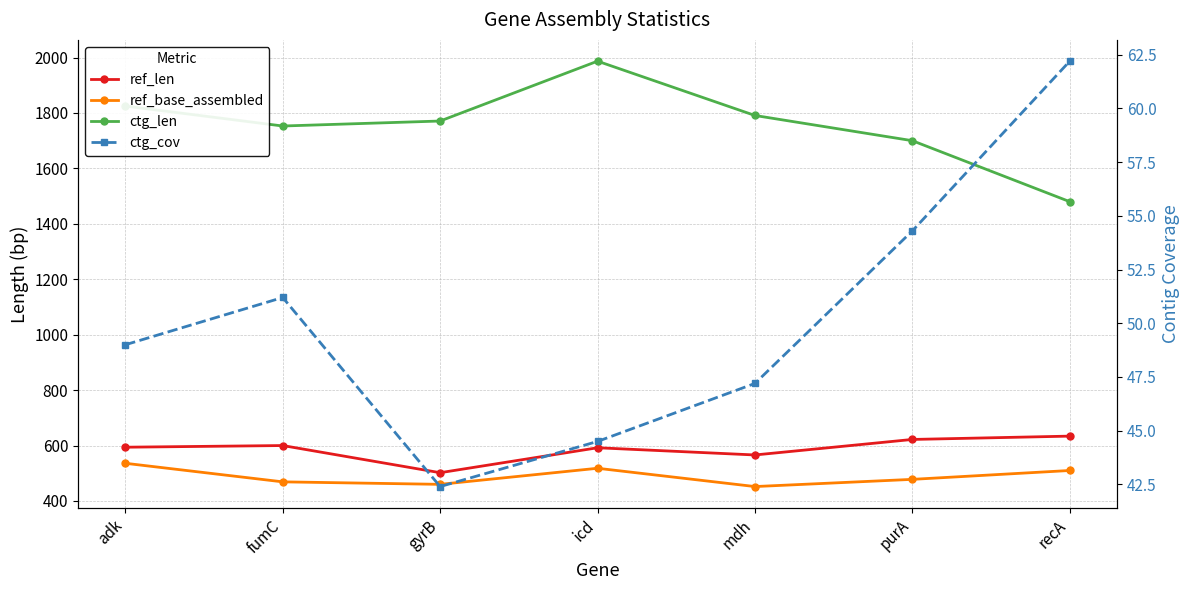

At which category does ref_len reach its first local peak?

fumC